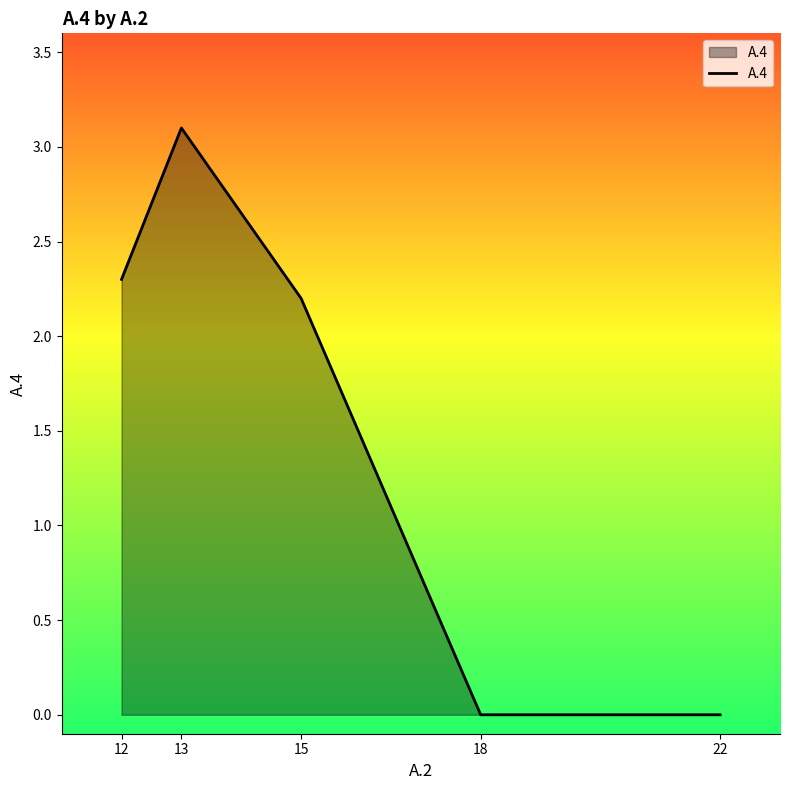

Where is the first local maximum?

13